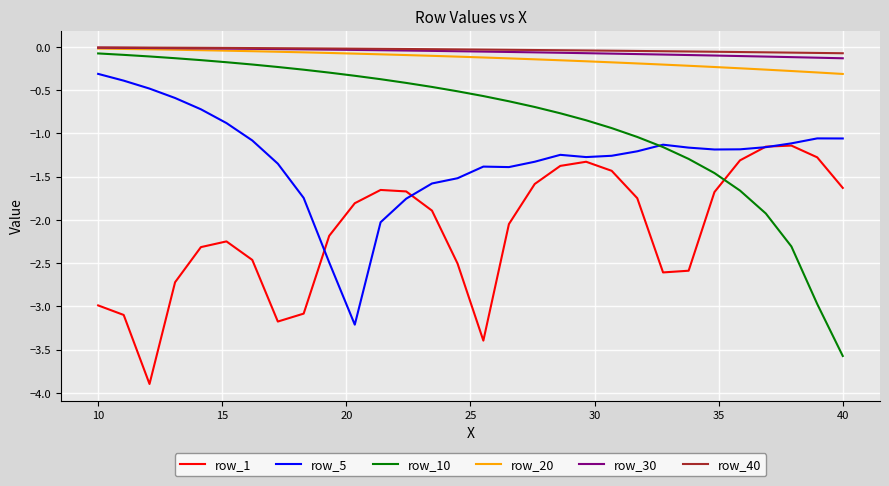

Which series has the widest spread of values?

row_10